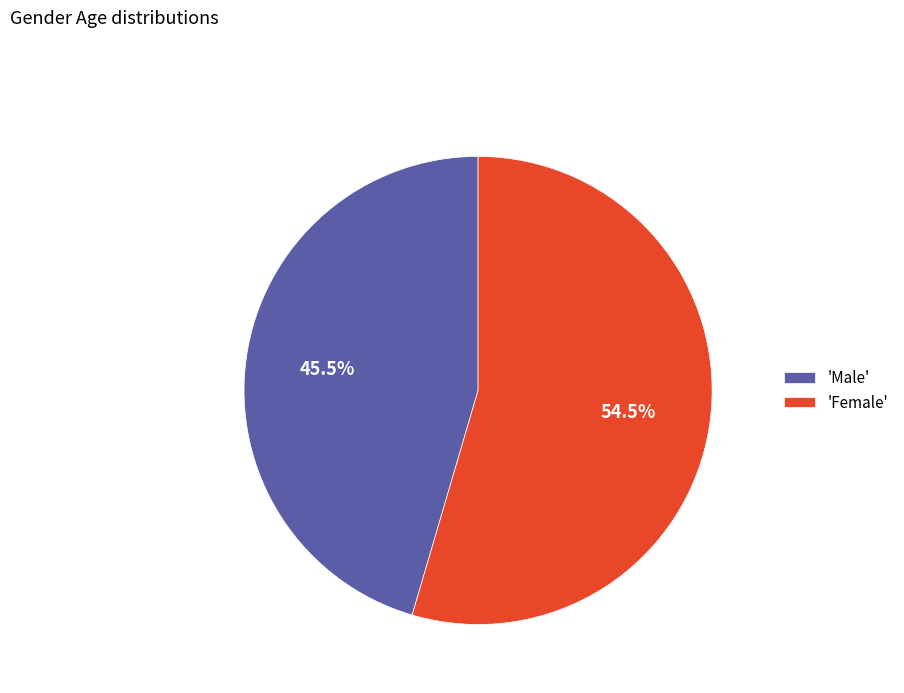

How much of the chart is everything except 'Male'?

54.5%